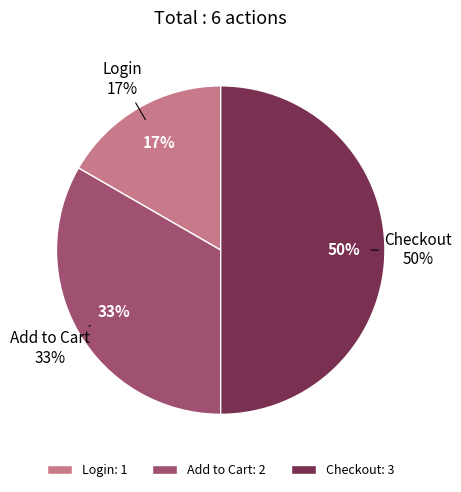

Is there a majority slice in this chart?

No